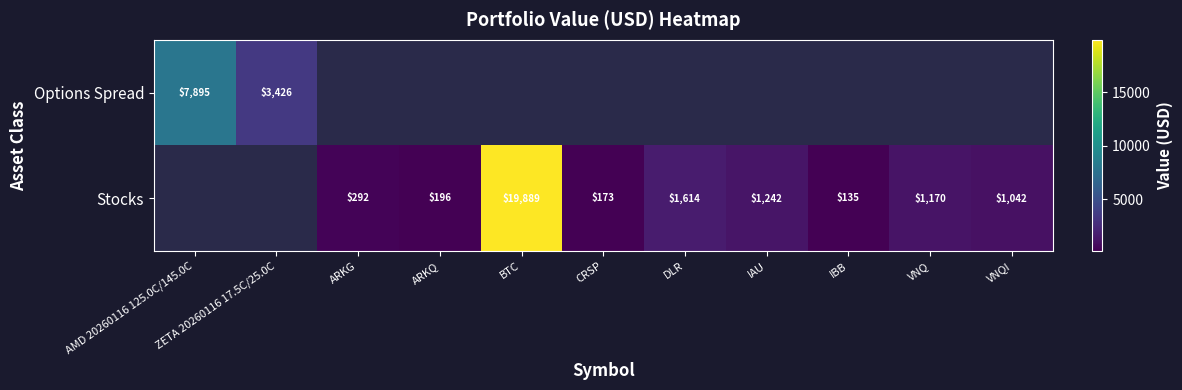

Is it true that Stocks equals 292 at ARKG?

True